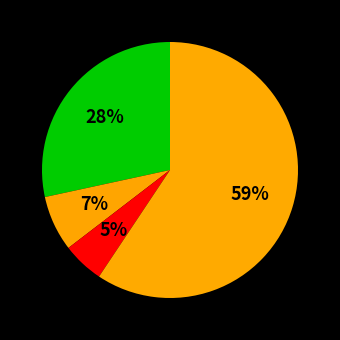

How many segments does this pie chart have?

4